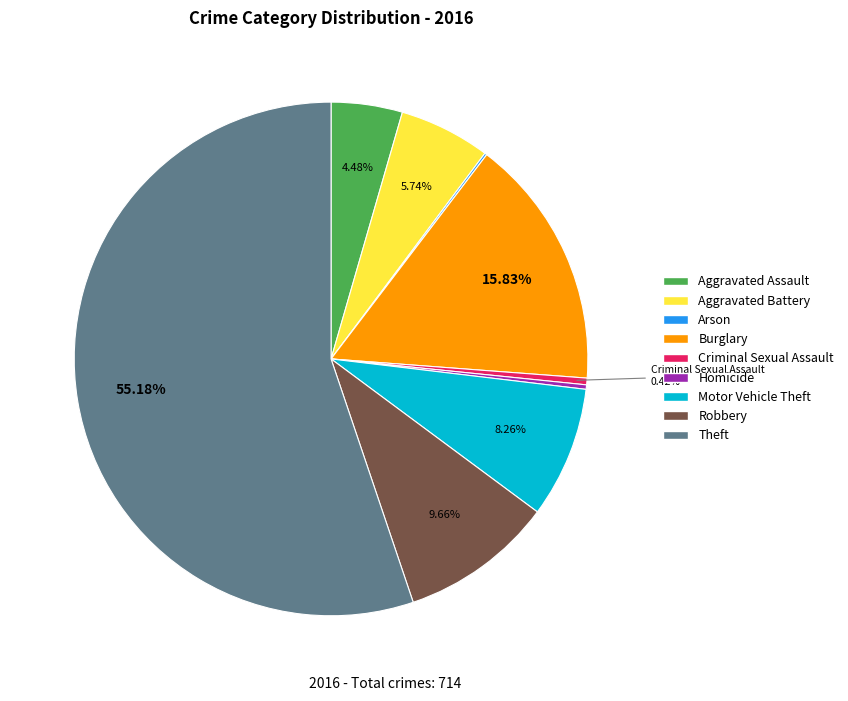

To the nearest percent, what percentage of the pie is Robbery?

10%